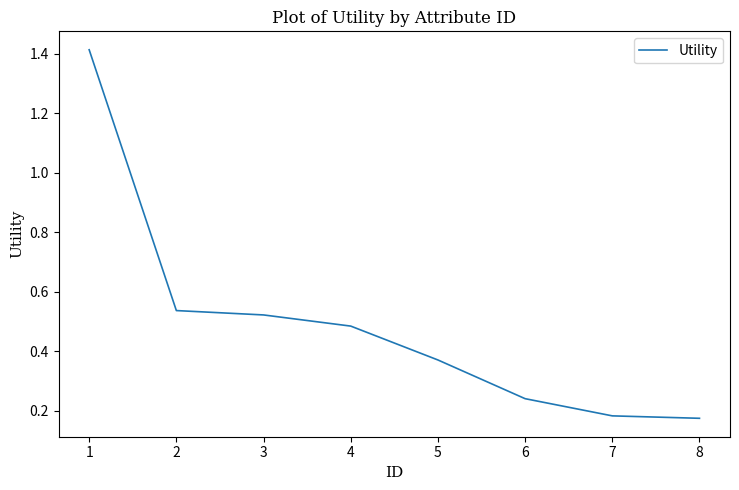

True or false: the data shows 0.6 at 5.

False